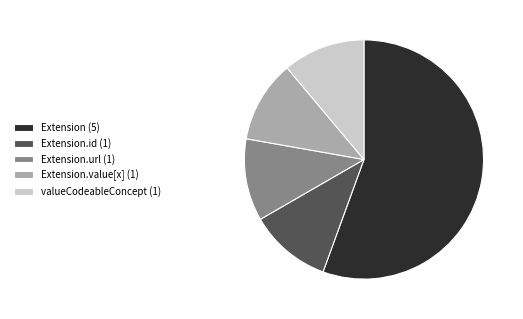

Is Extension (5) the majority of the pie?

Yes